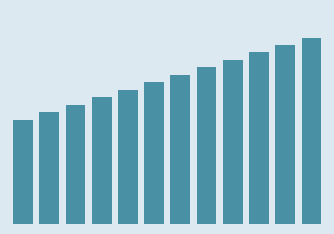

Rank the categories by value from lowest to highest.

0, 1, 2, 3, 4, 5, 6, 7, 8, 9, 10, 11